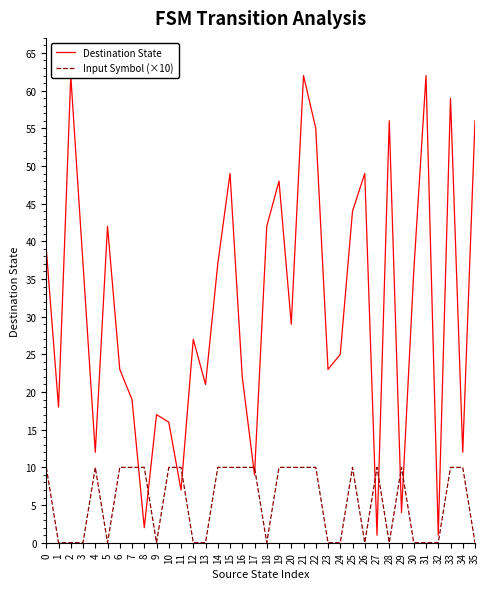

What is the average value of the Input Symbol (×10) series?

6